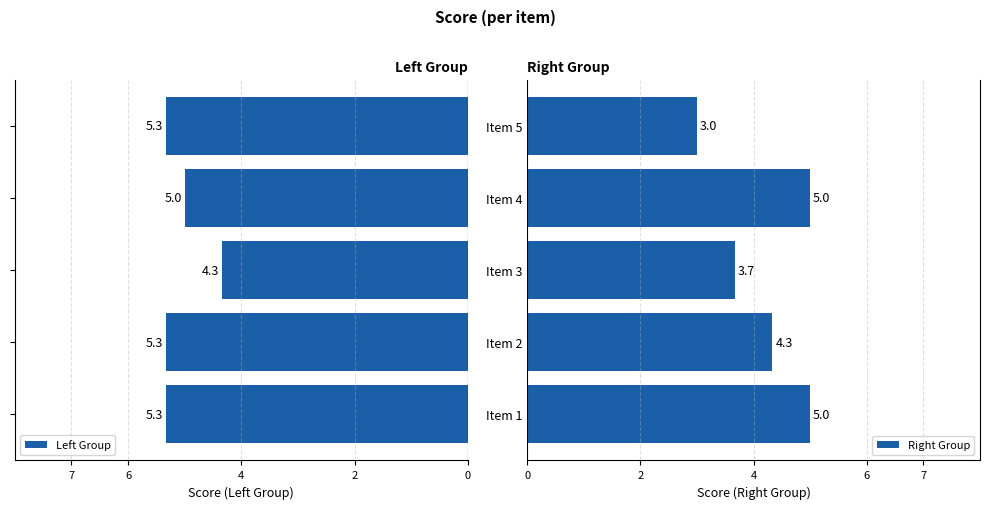

Which series has the largest range (max minus min)?

Right Group